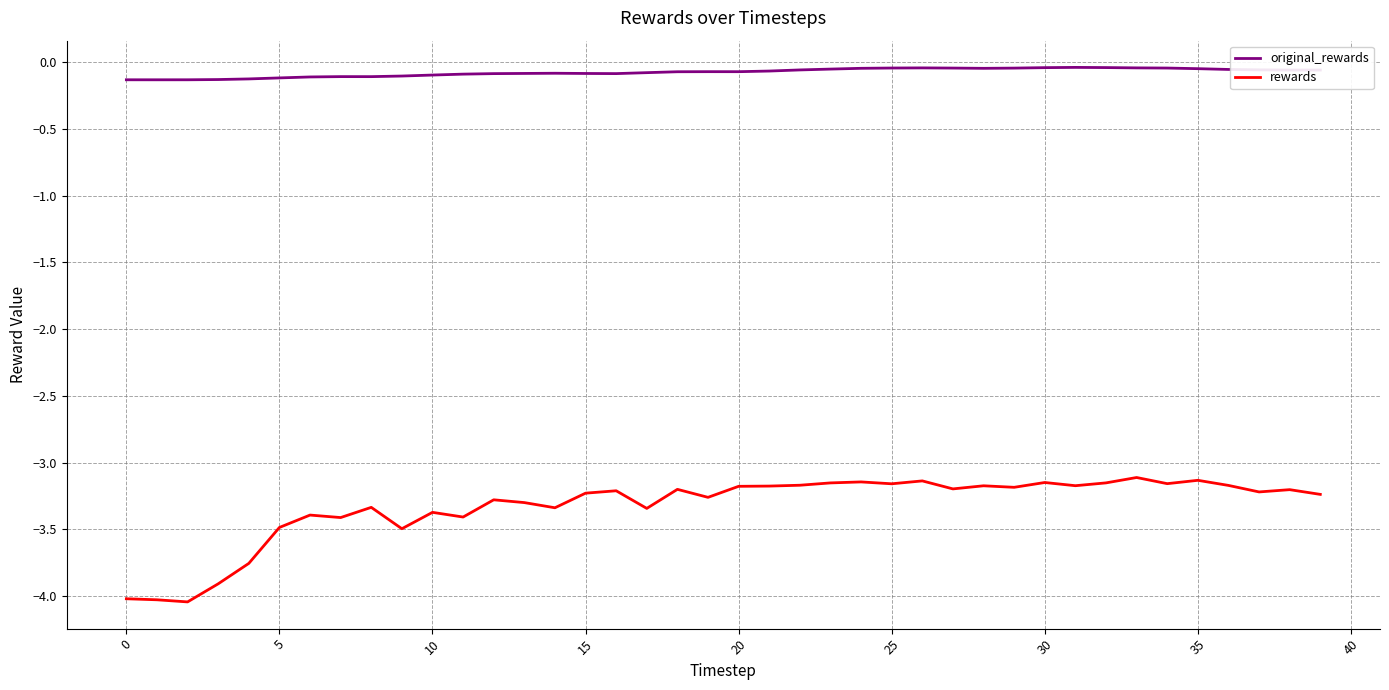

What are all the series names shown in the legend?

original_rewards, rewards